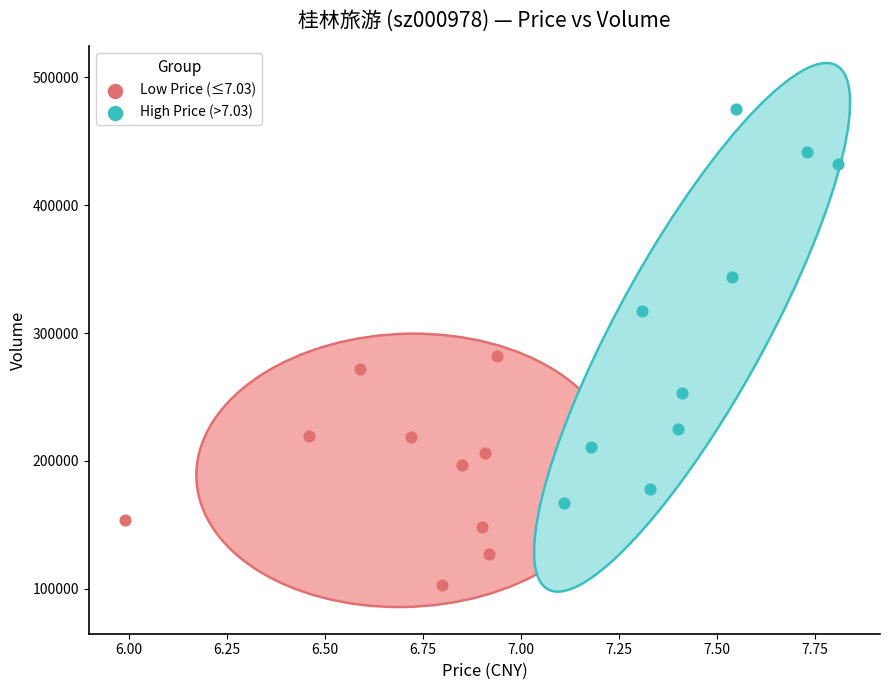

Which series reaches the maximum Y coordinate?

High Price (>7.03)